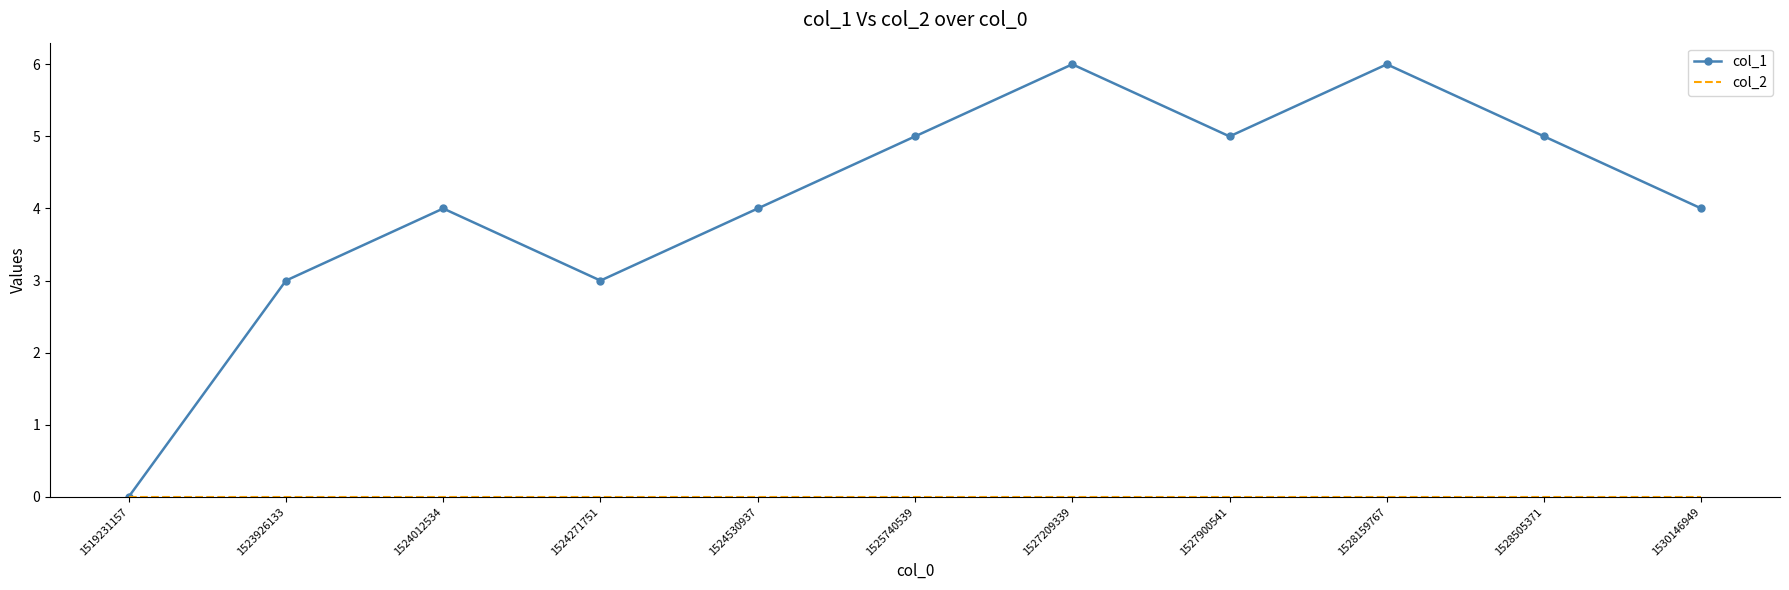

True or false: col_1 has a value of 4 at 1523926133.

False